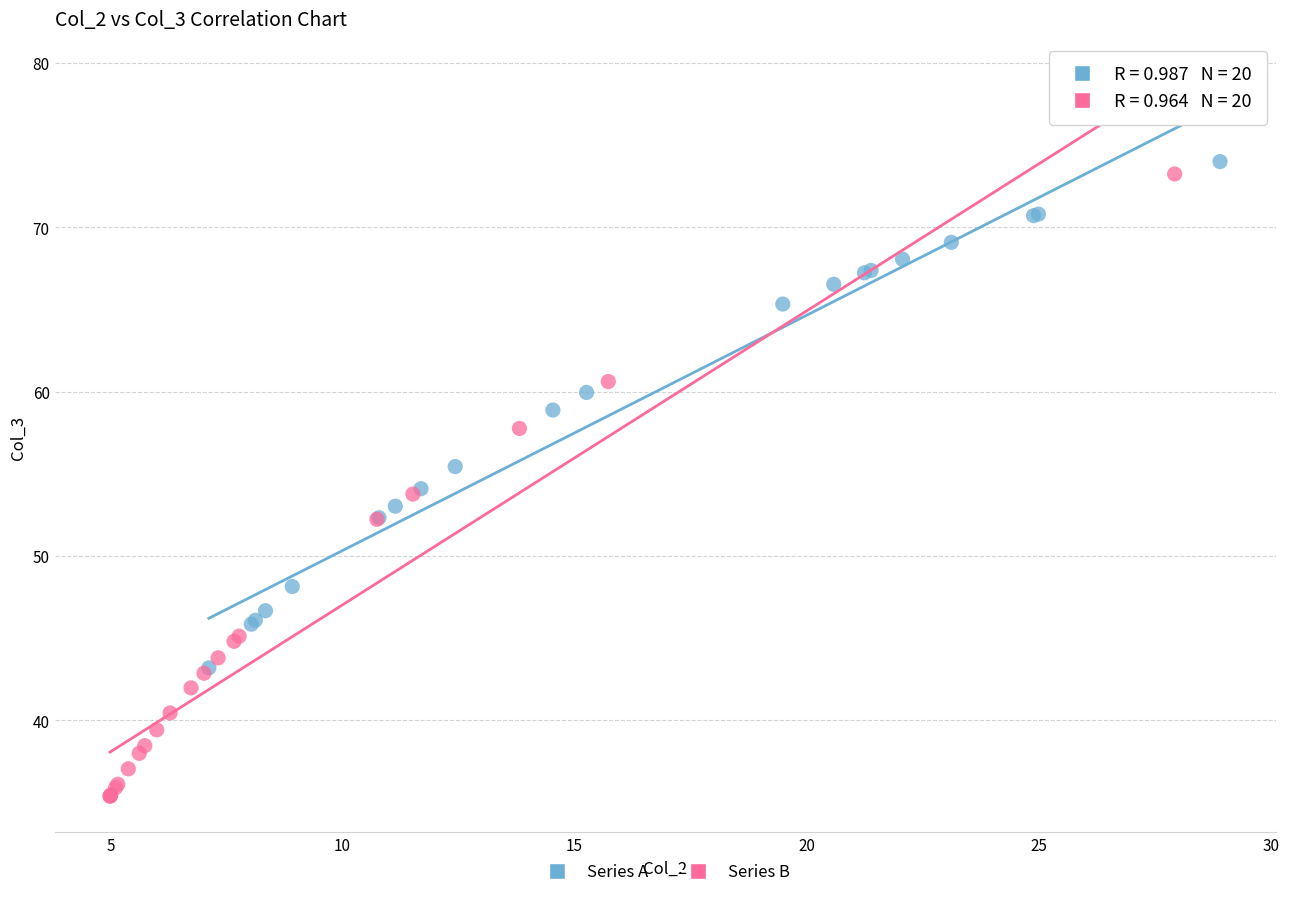

Which series has the widest spread of Y values?

Series B